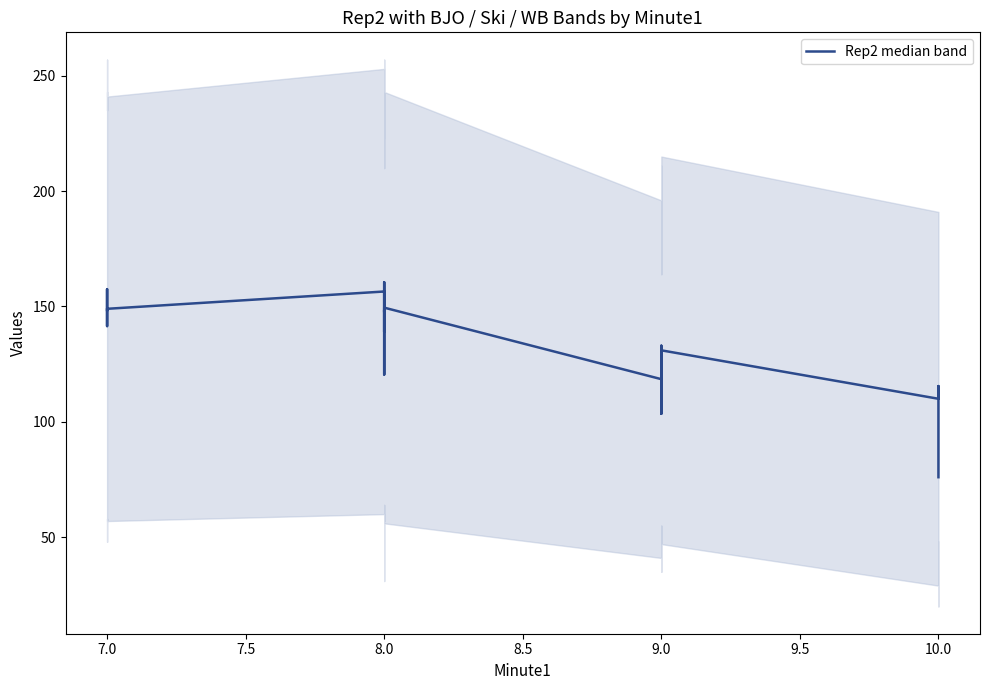

What is the sum of all values?

3191.5